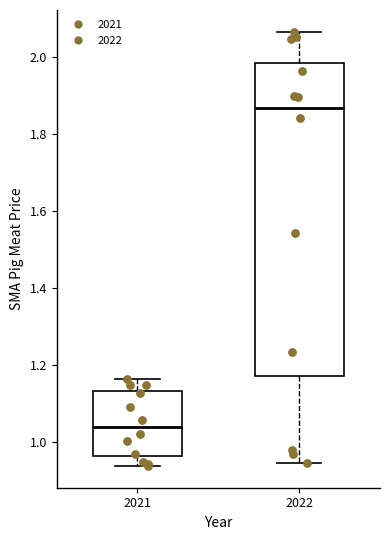

Reading left to right, read every box against the y-axis: the position of its median line, the range the box covers, and the ends of its whiskers. The values are not printed on the chart, so give them approximately, as read against the axis.

2021: median 1.04, box 0.96 to 1.14, whiskers 0.94 to 1.16
2022: median 1.86, box 1.18 to 1.98, whiskers 0.94 to 2.06